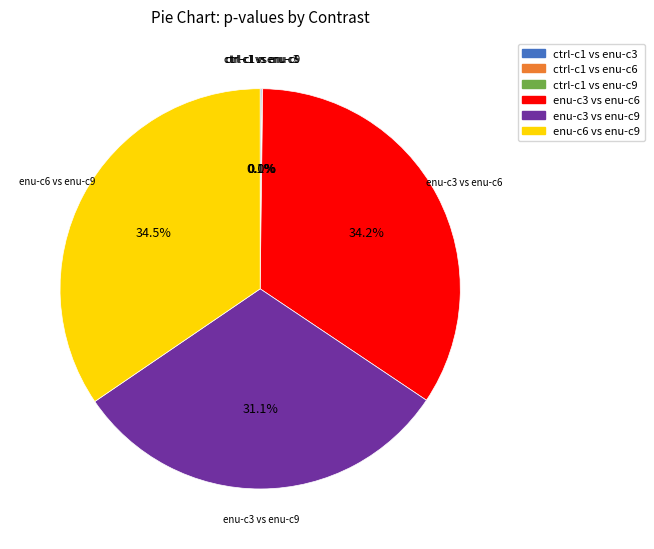

Is there a majority slice in this chart?

No